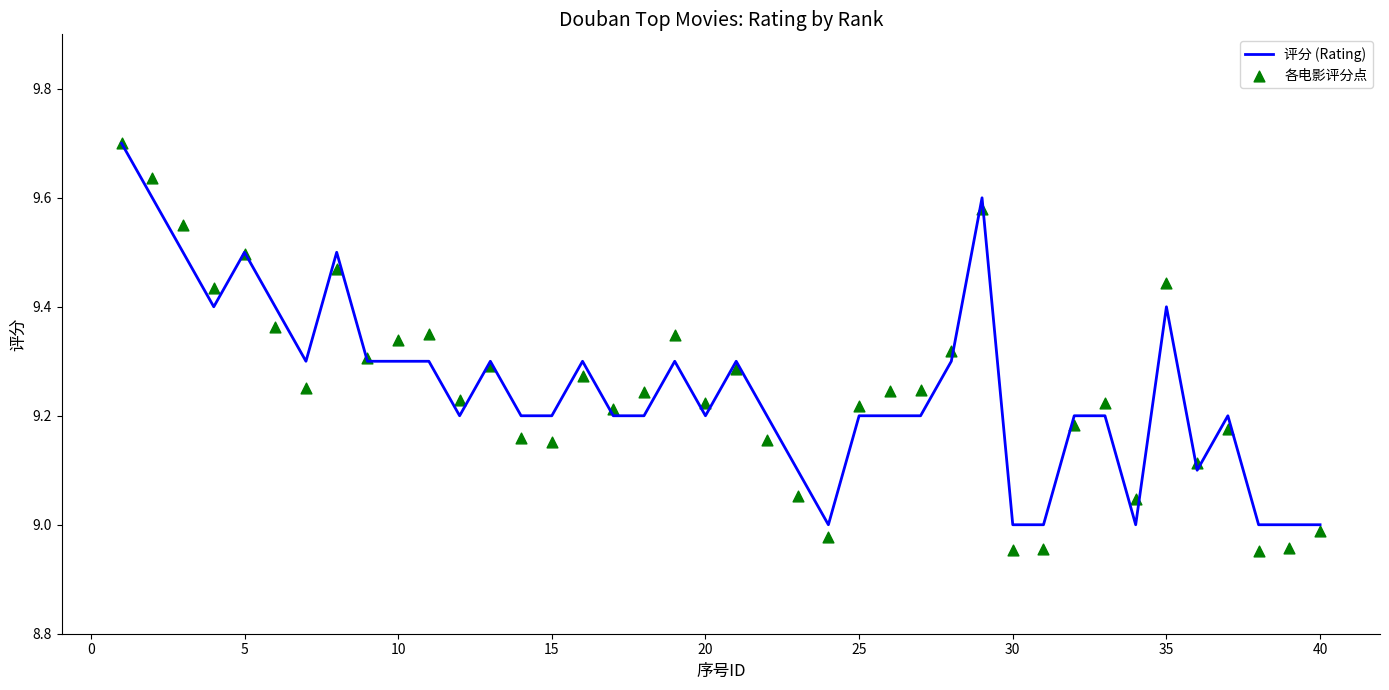

Which series reaches the minimum Y coordinate?

各电影评分点